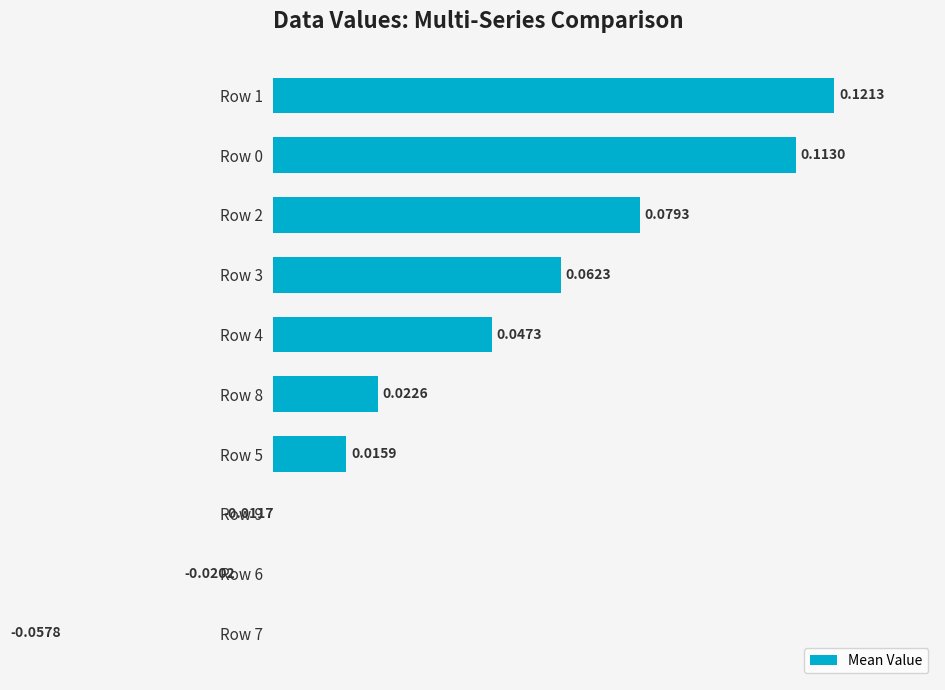

What is the sum of all values?

0.4